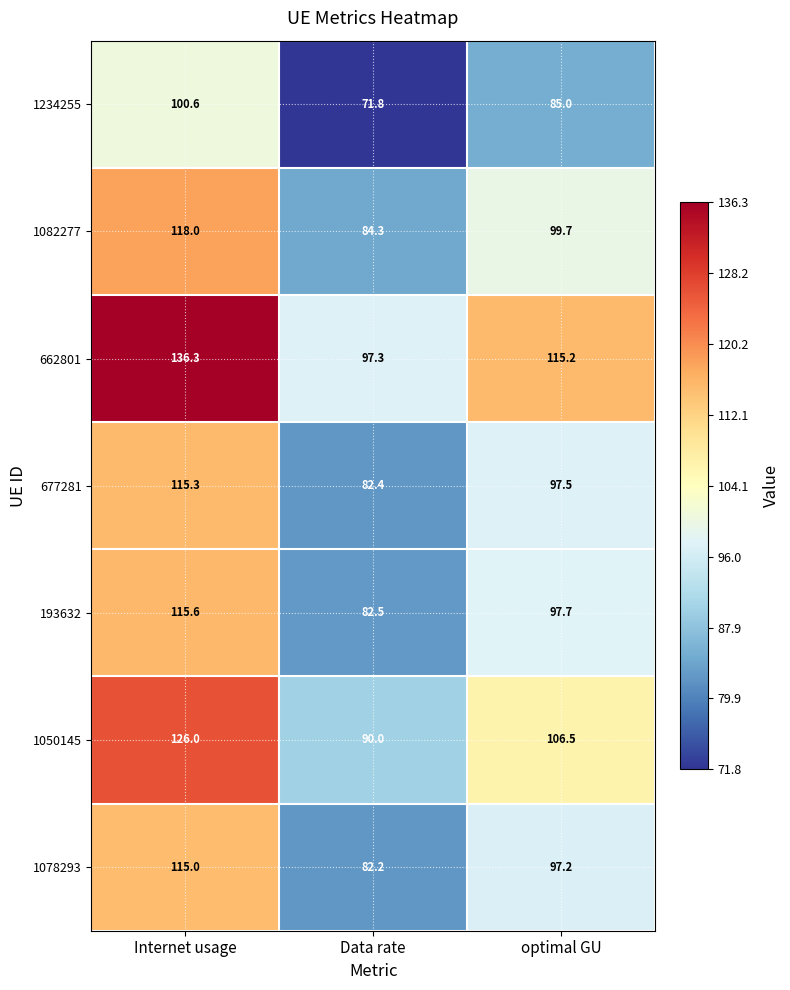

Is it true that 1050145 equals 82.9 at Internet usage?

False